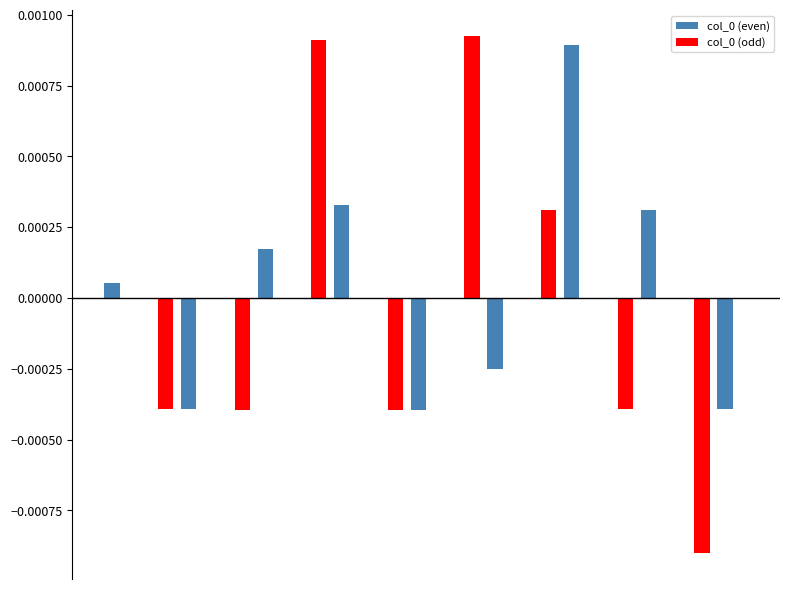

How many data points does each series have?

17